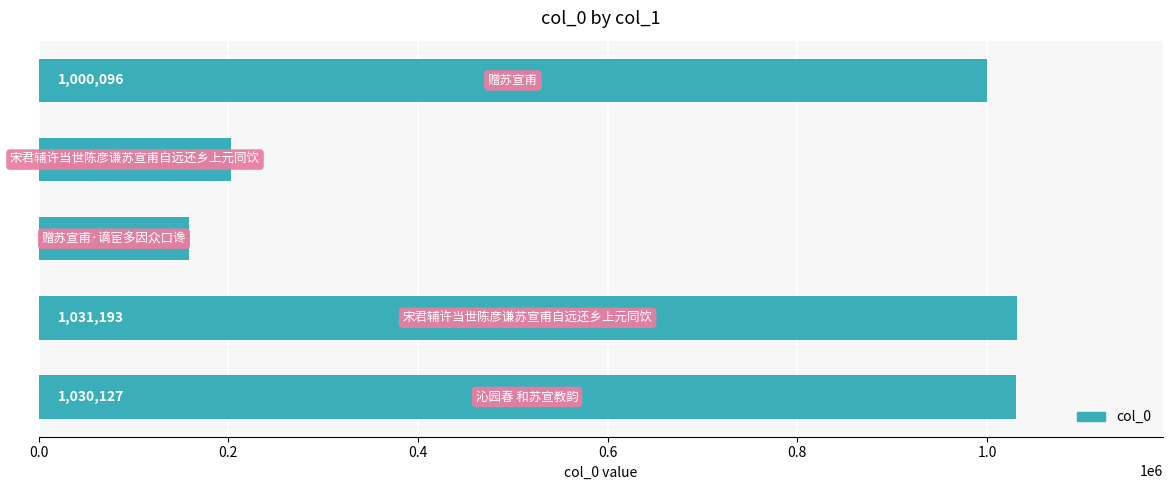

Reading top to bottom, extract all data points from this chart.

1000096	203173	158825	1031193	1030127